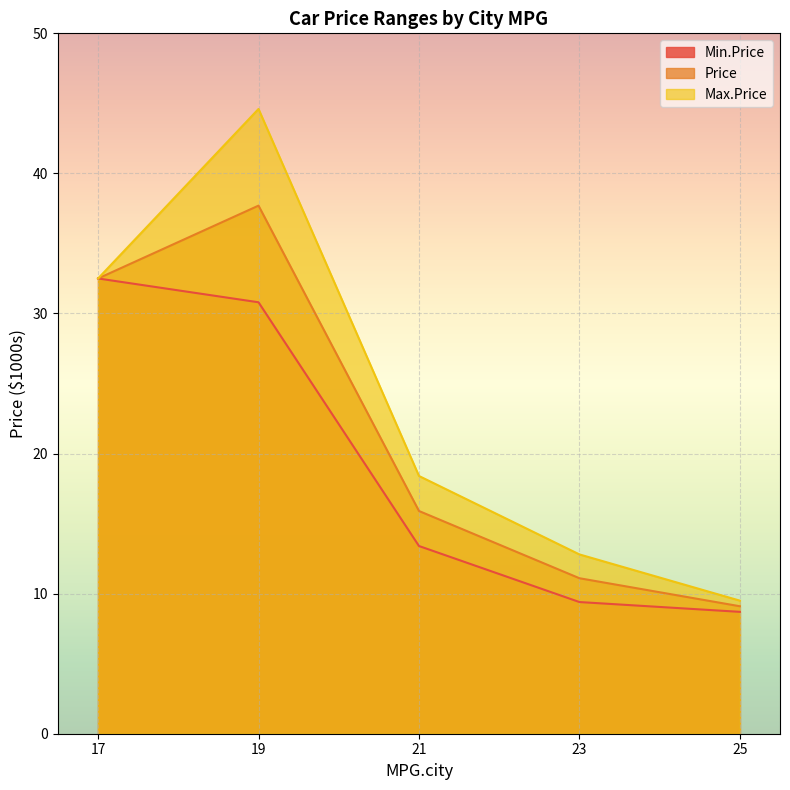

What are all the series names shown in the legend?

Min.Price, Price, Max.Price